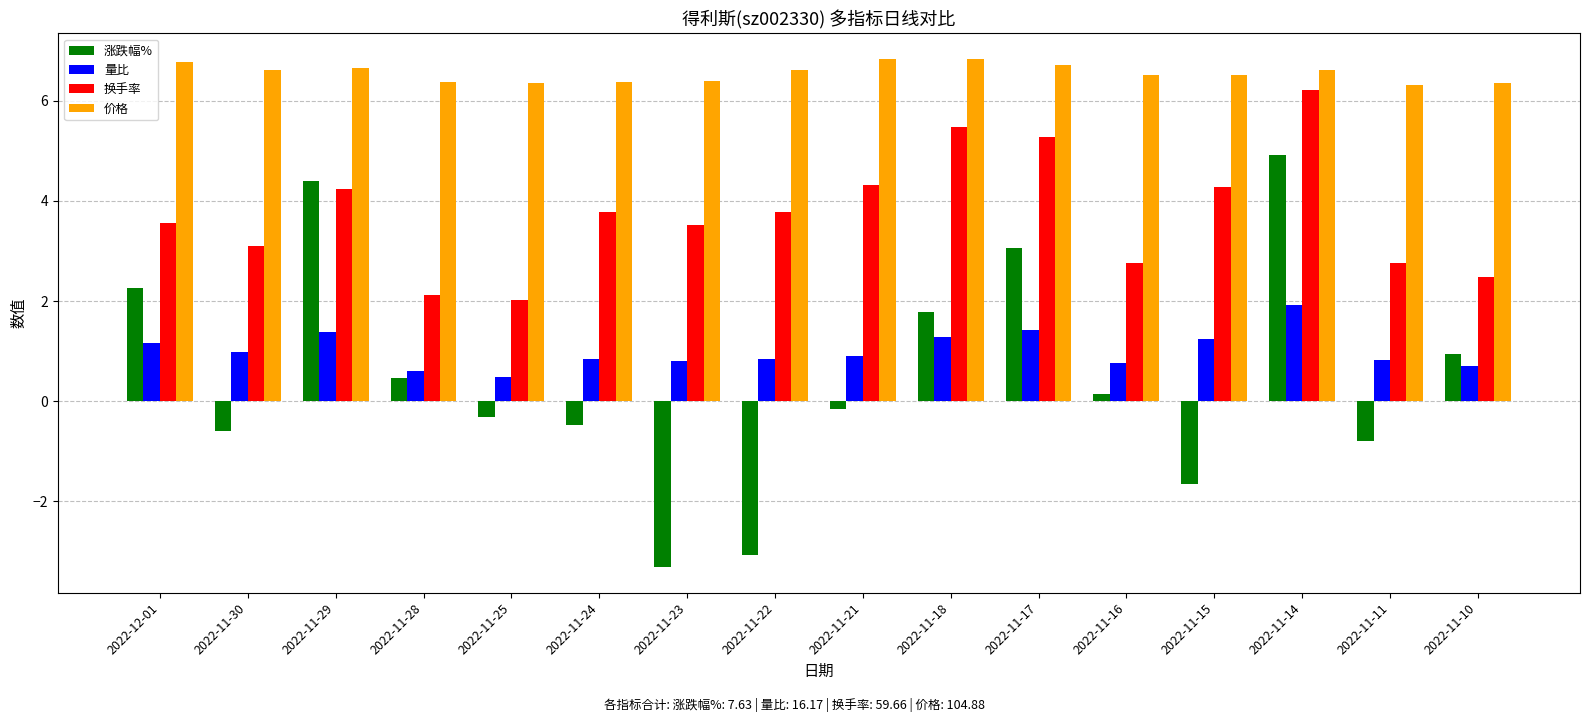

The 量比 series shows 2.4 at 2022-11-29. True or false?

False